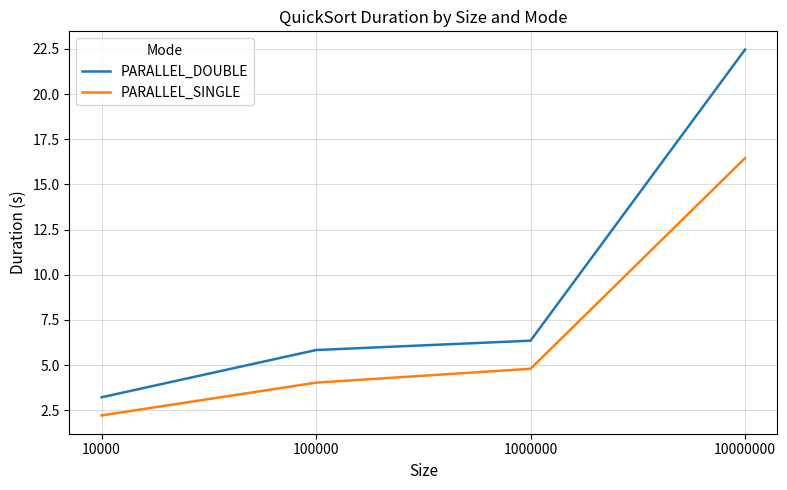

Reading left to right, what are all the values shown in this chart?

PARALLEL_DOUBLE: 3.2	5.8	6.3	22.5
PARALLEL_SINGLE: 2.2	4.0	4.8	16.5